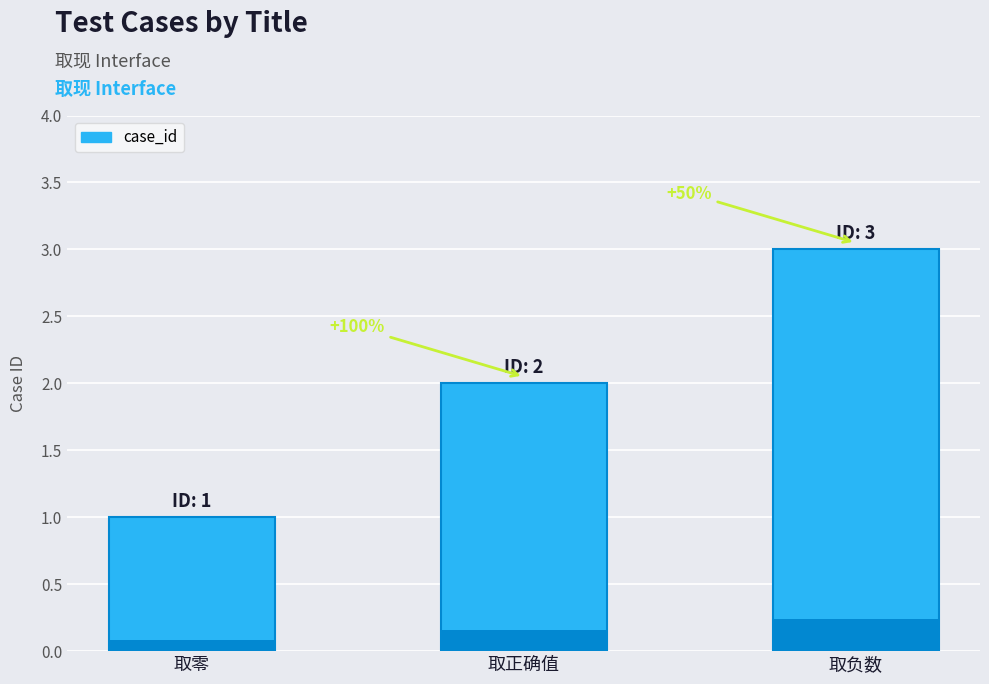

The value at 取负数 is 3. True or false?

True